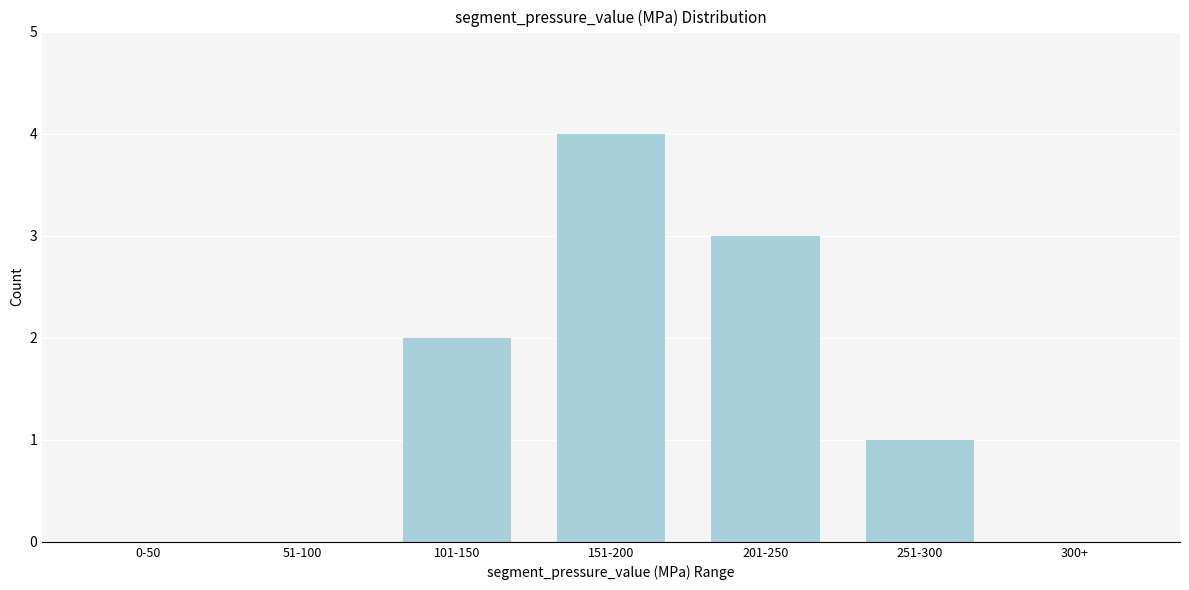

Reading left to right, list all the values displayed in this chart.

0-50=0	51-100=0	101-150=2	151-200=4	201-250=3	251-300=1	300+=0